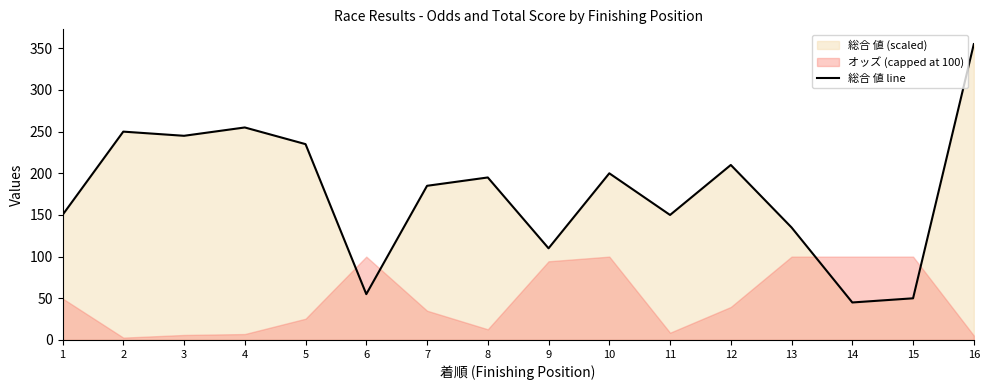

At which label is the value closest to 200?

10